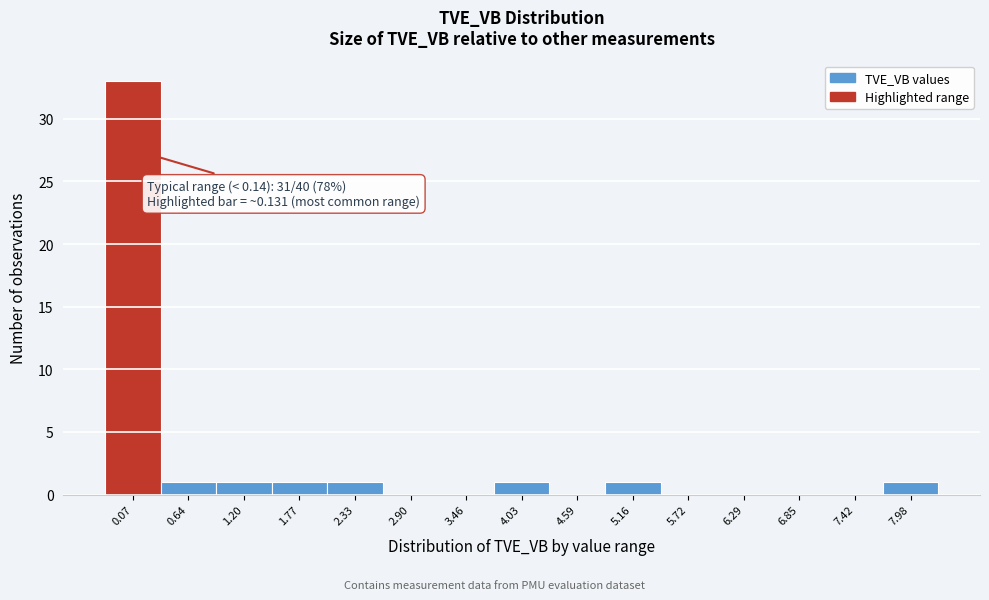

Reading left to right, what are all the values shown in this chart?

0.07=33	0.64=1	1.20=1	1.77=1	2.33=1	2.90=0	3.46=0	4.03=1	4.59=0	5.16=1	5.72=0	6.29=0	6.85=0	7.42=0	7.98=1